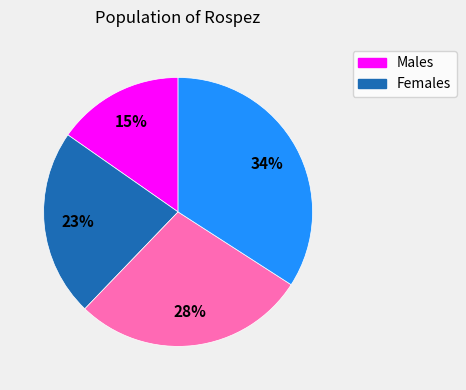

Is there any slice that represents more than half of the pie?

No